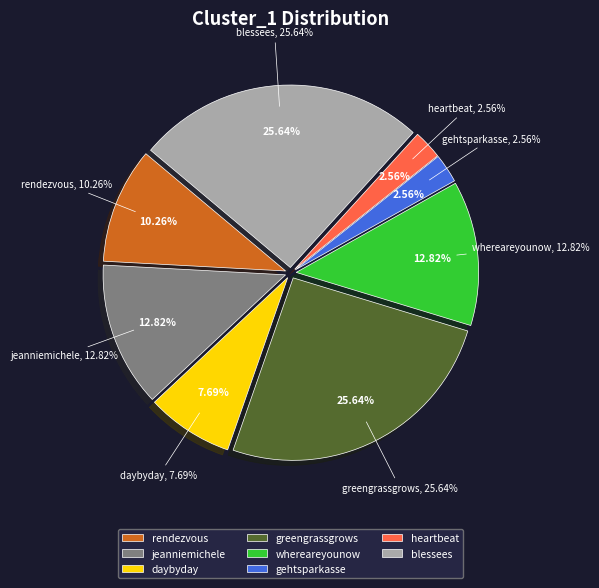

Count the number of slices in the pie.

9